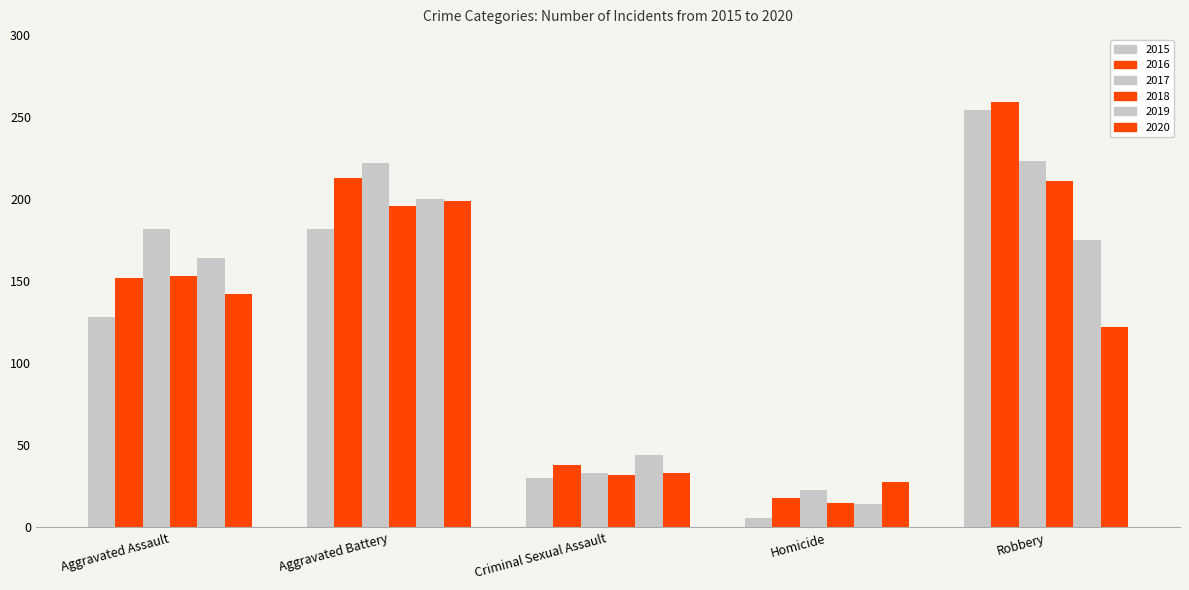

Is the value of 2015 at Aggravated Battery greater than the value of 2018 at Aggravated Battery?

No